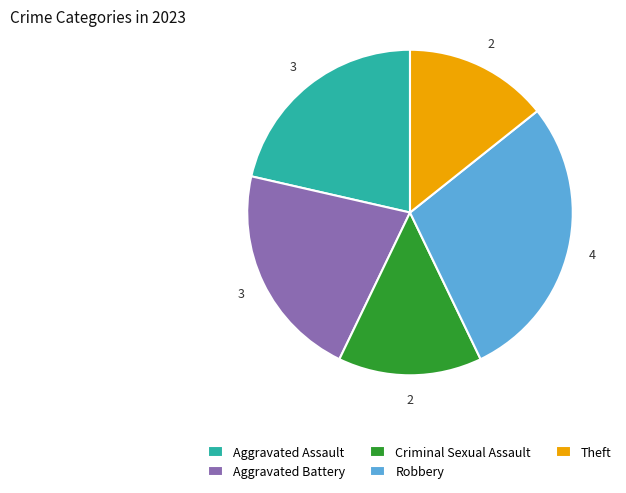

Does any single category account for the majority?

No